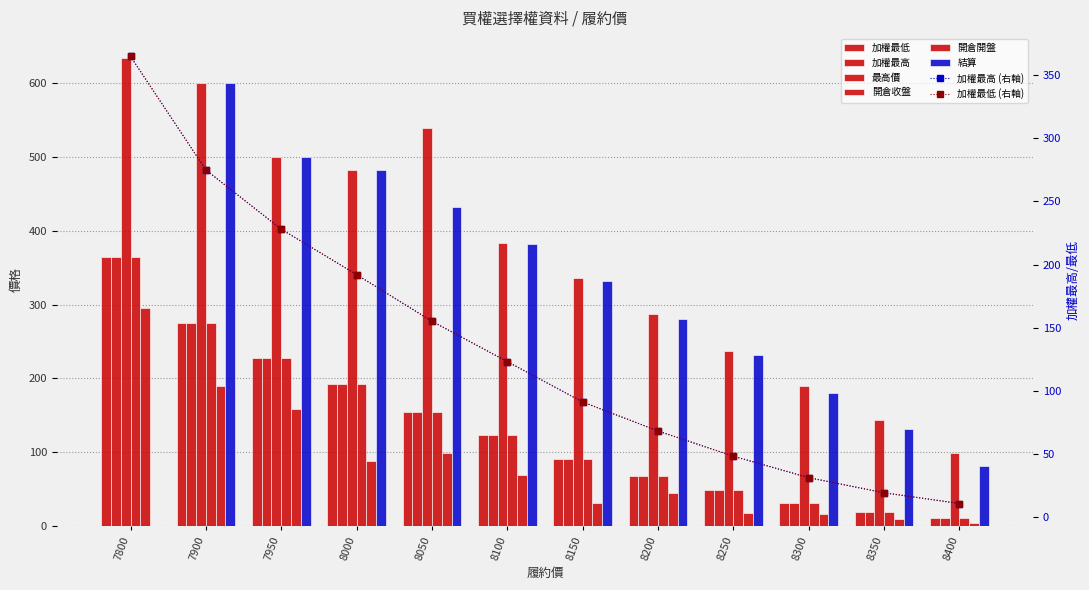

At which label does 最高價 reach its minimum?

8400